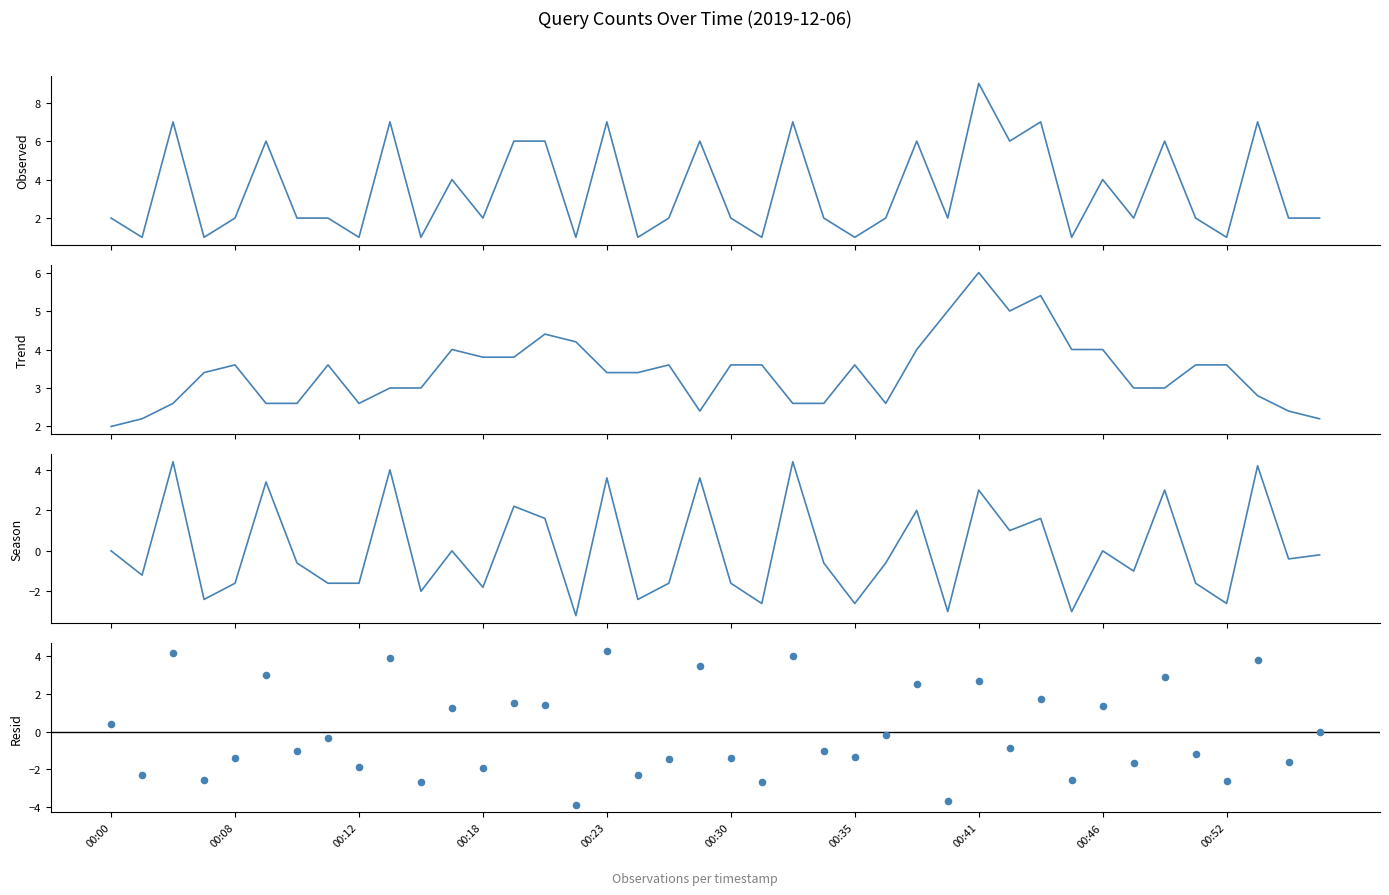

What are all the series names shown in the legend?

Observed, Trend, Season, Resid